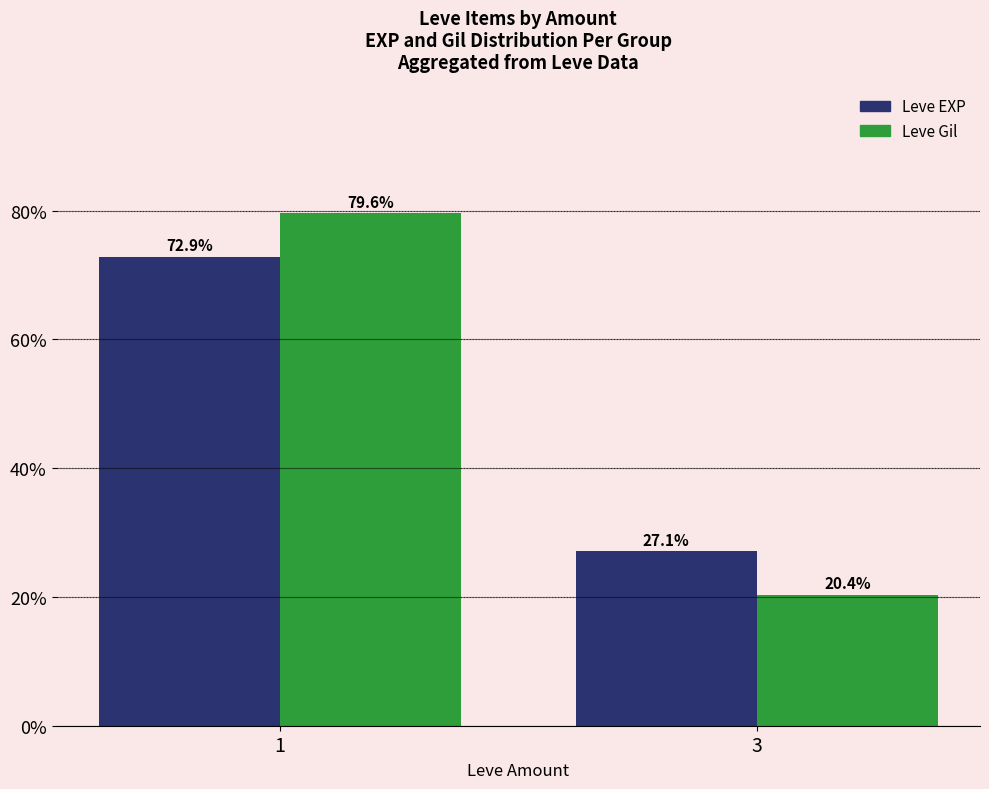

Rank the categories by Leve Gil value from highest to lowest.

1, 3